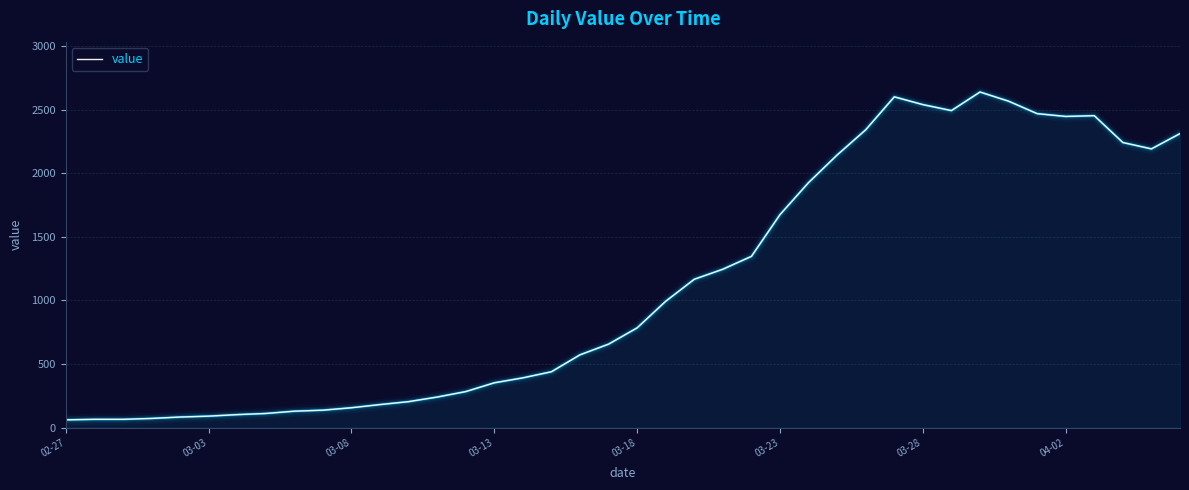

What is the smallest value displayed?

61